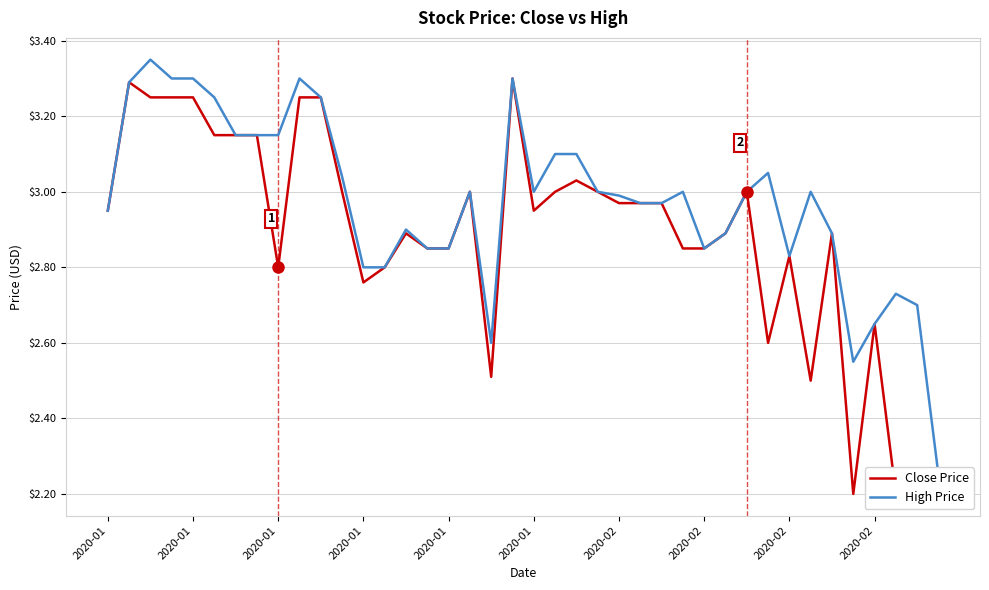

At which label does High Price reach its peak?

2020-01